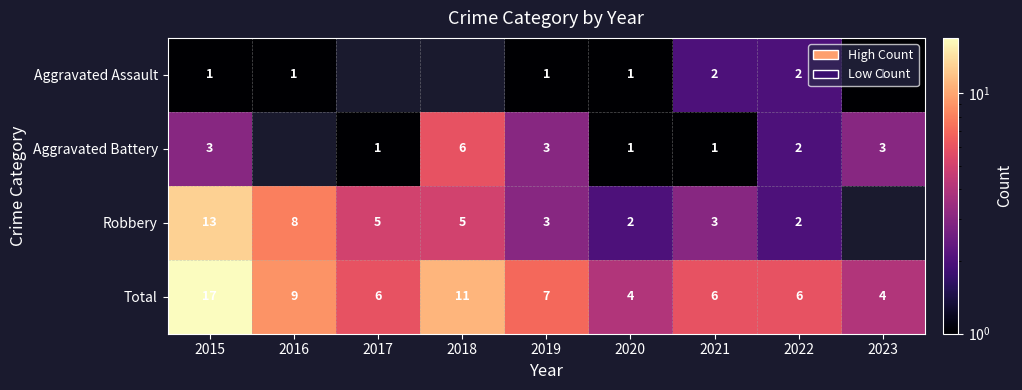

Is it true that Total equals 2 at 2022?

False